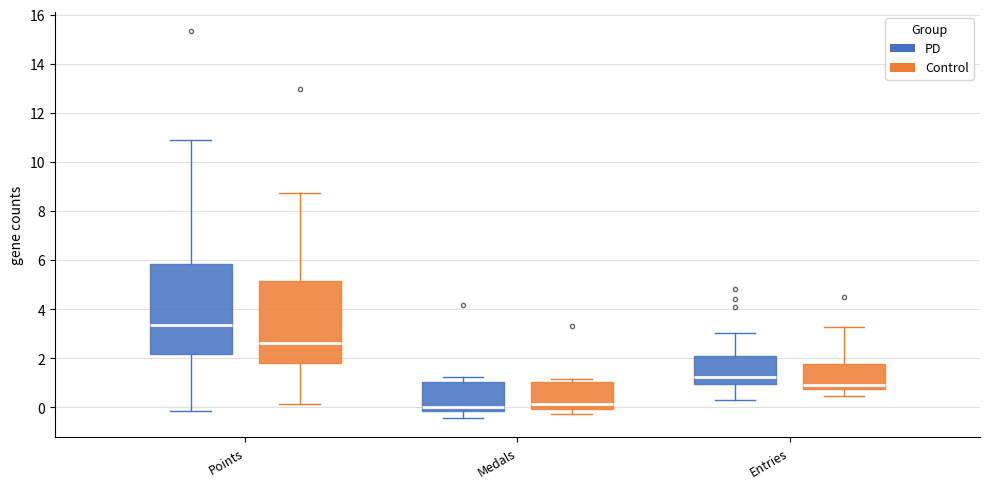

Which box is the tallest, from its lower edge to its upper edge?

Points (PD)